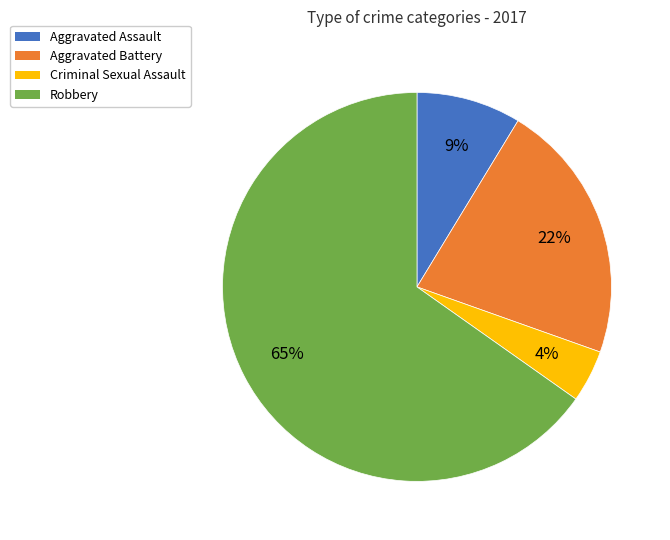

Count the number of slices in the pie.

4